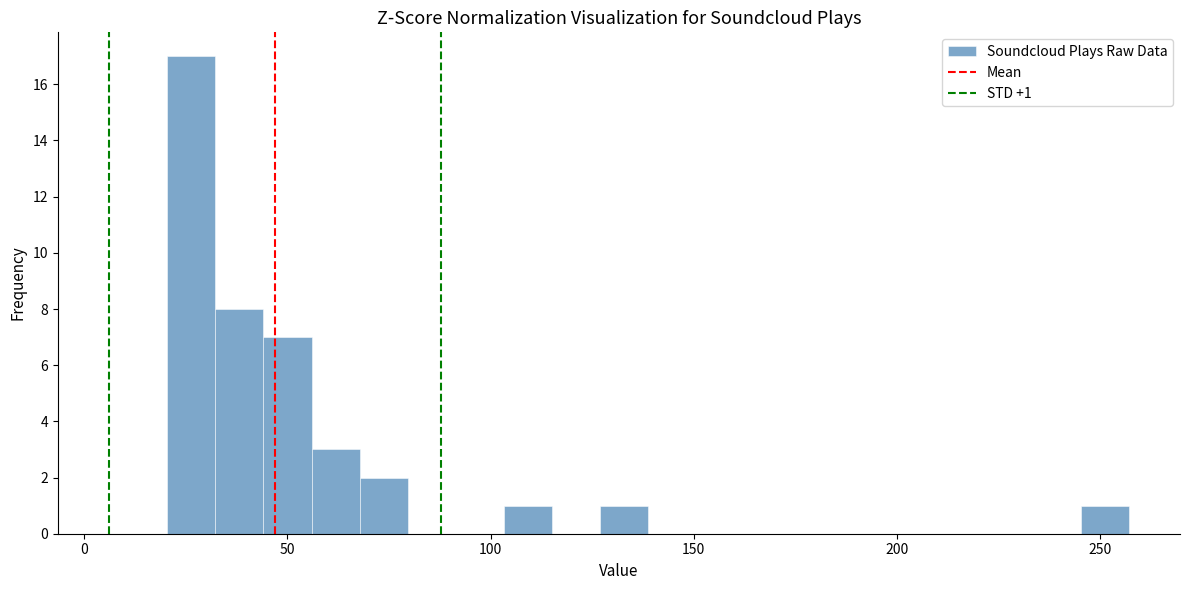

Read against the x-axis, roughly where is the centre of the tallest bar?

25